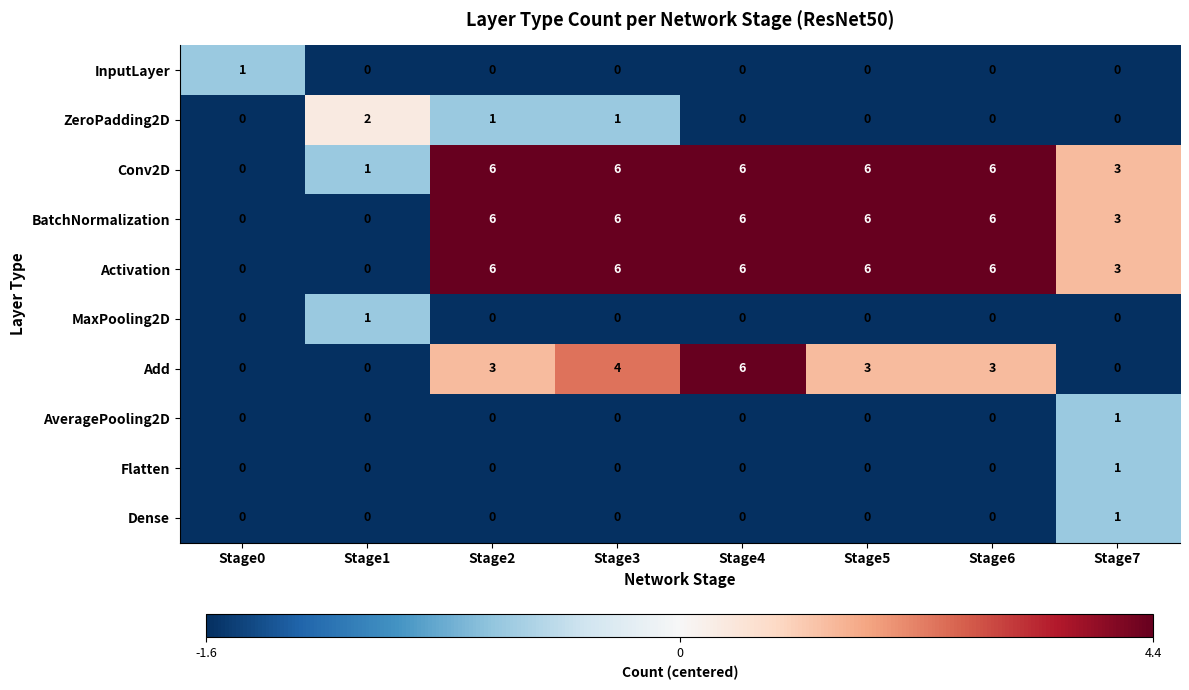

The BatchNormalization series shows 6 at Stage4. True or false?

True